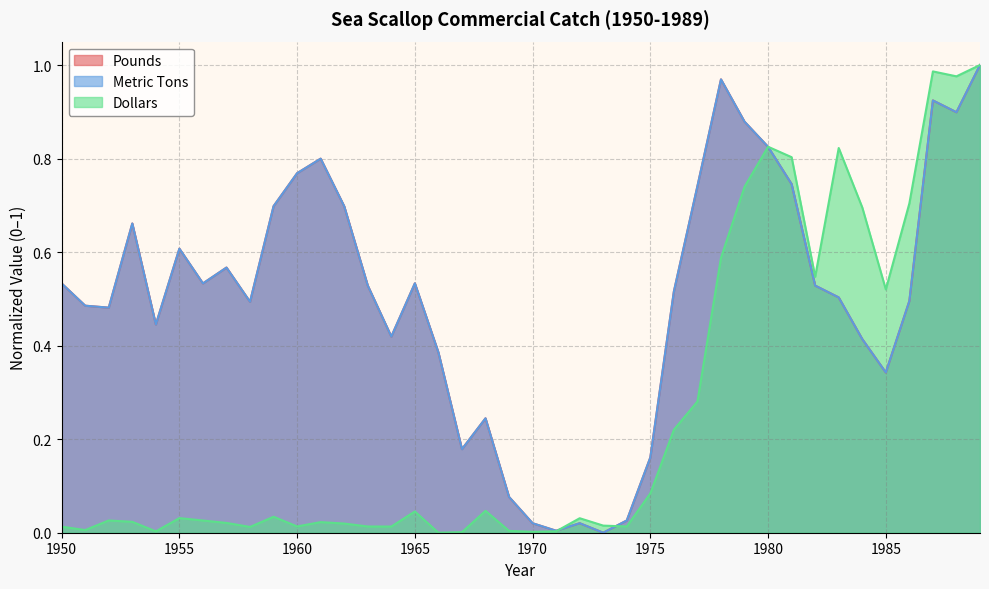

At which category is the sum across all series the highest?

1989